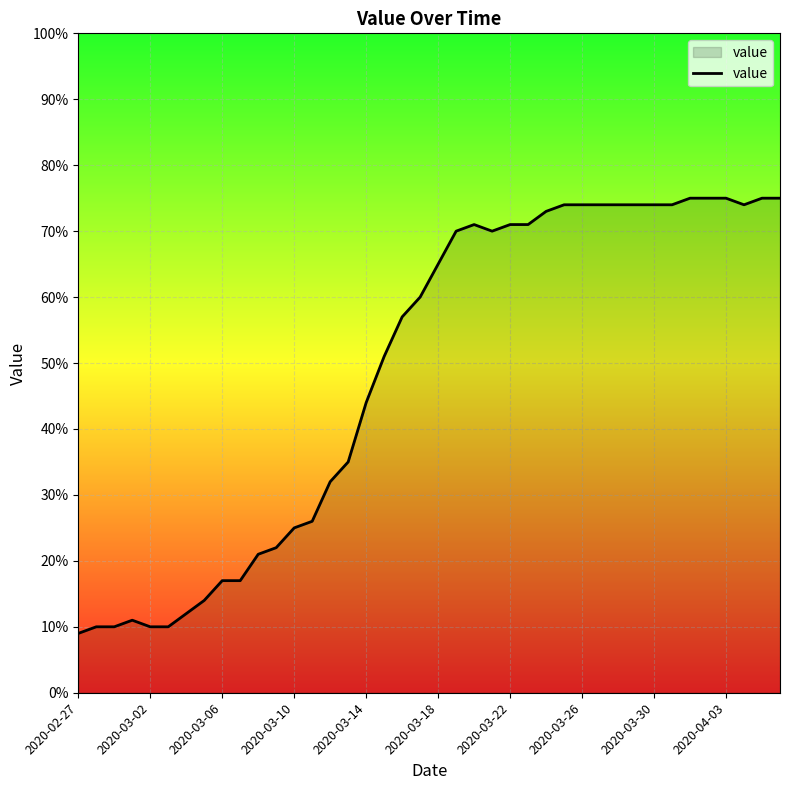

What is the maximum value shown in the chart?

75